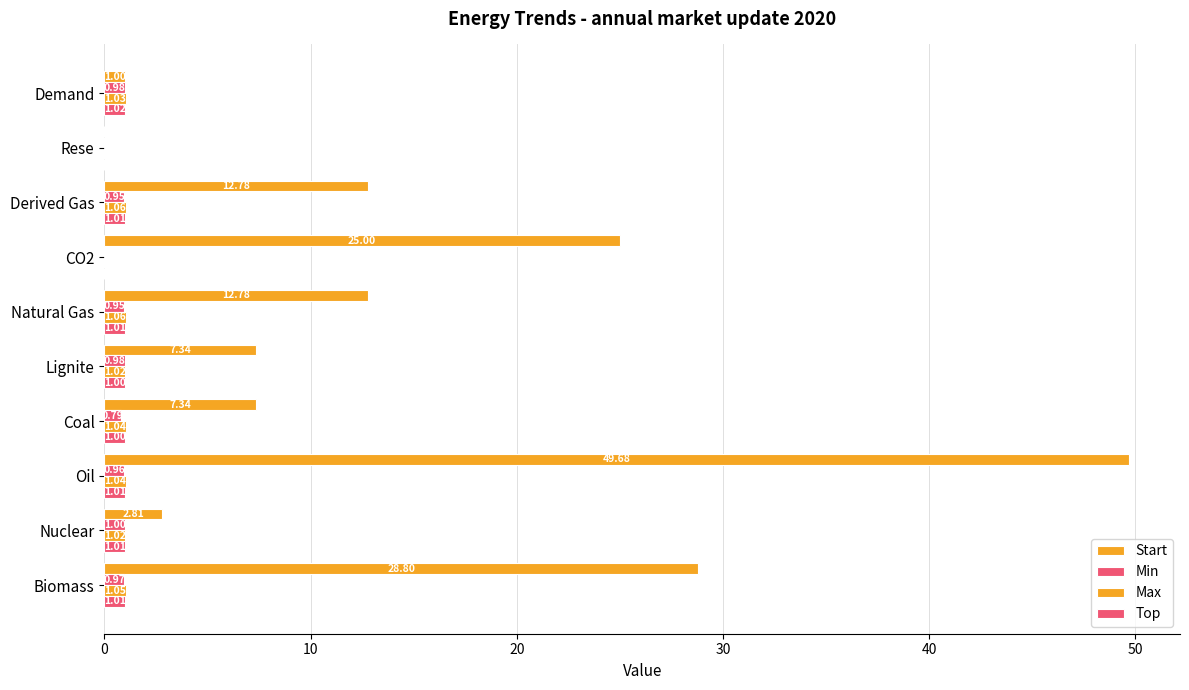

What is the value of the Start bar at the 6th from the left?

12.8